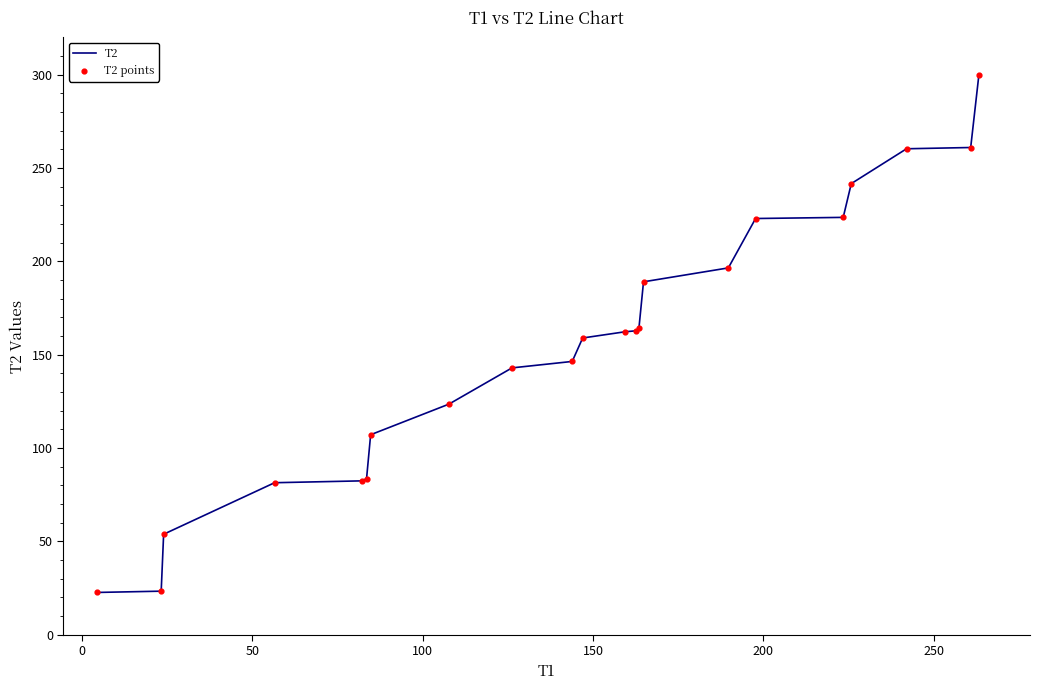

What is the smallest value displayed?

22.6